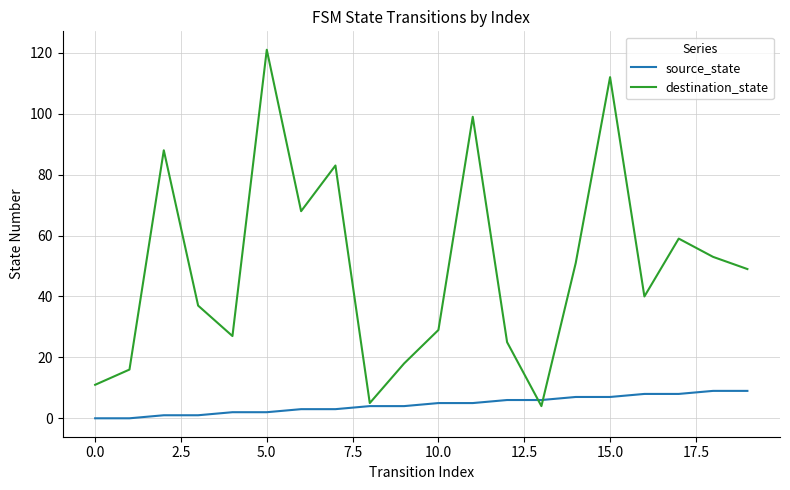

Rank the series by their maximum value, from lowest to highest.

source_state, destination_state